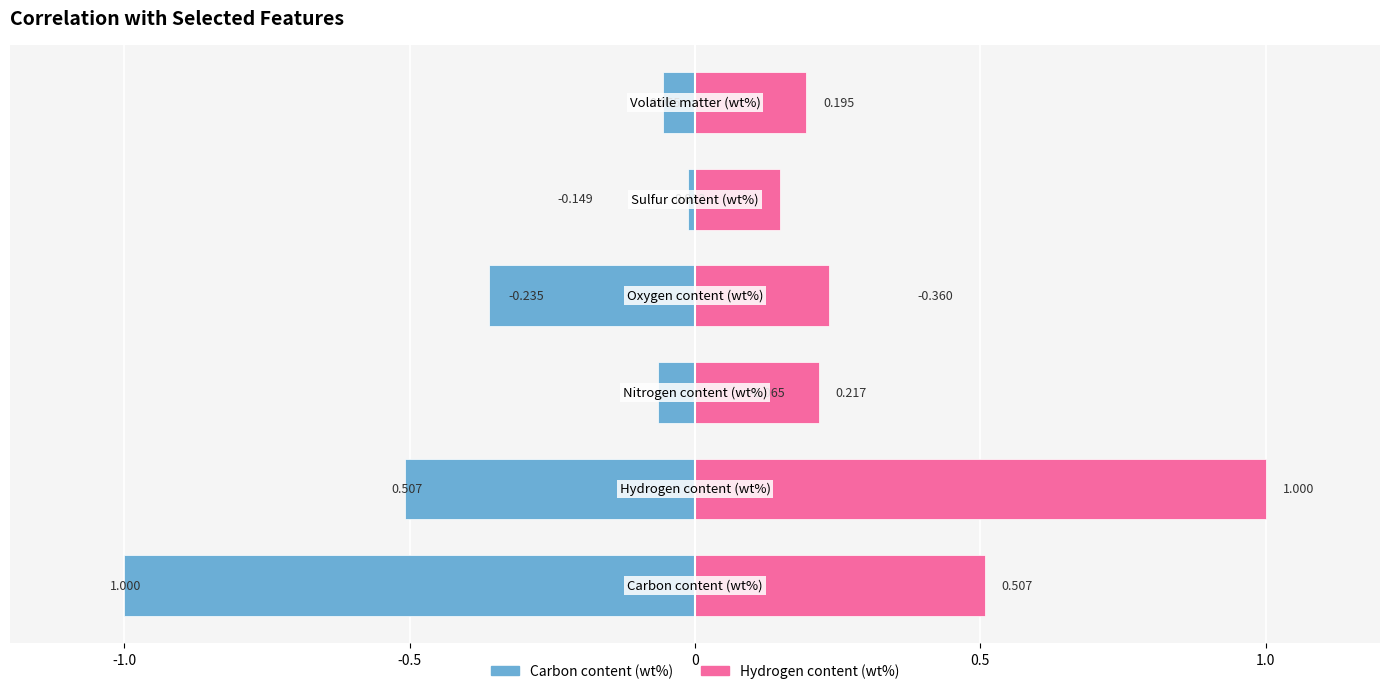

Reading left to right, extract all data points from this chart.

Carbon content (wt%): -1.0	-0.5	-0.1	-0.4	-0.0	-0.1
Hydrogen content (wt%): 0.5	1.0	0.2	0.2	0.1	0.2